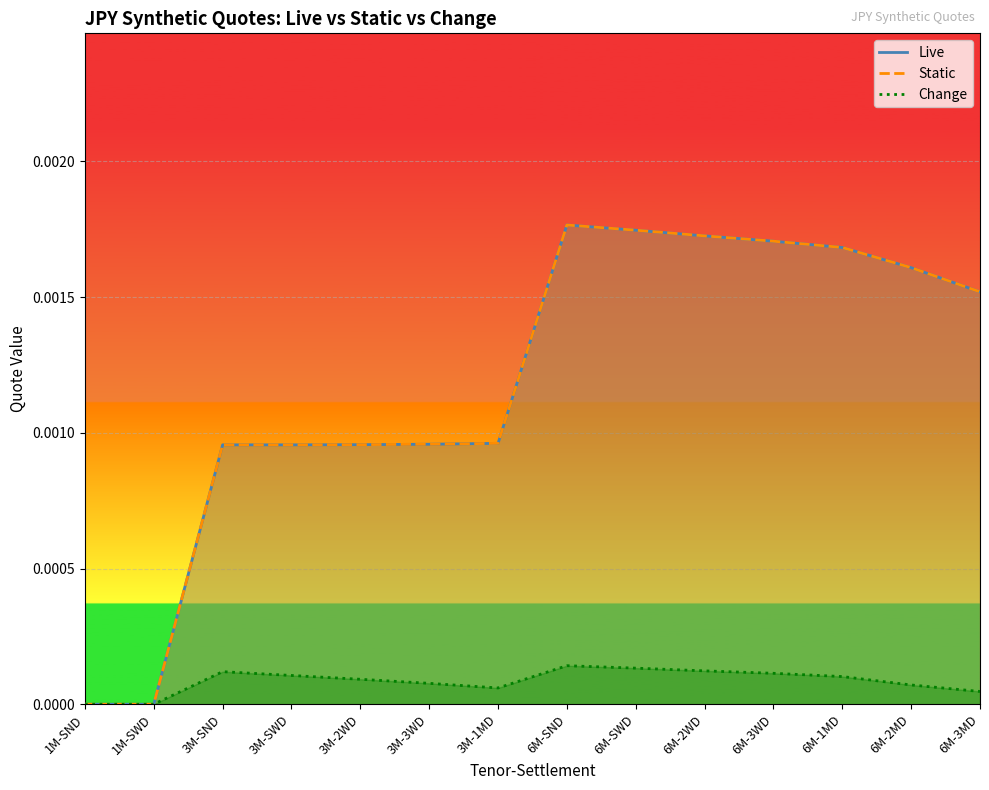

Which series has the largest total across all categories?

Live